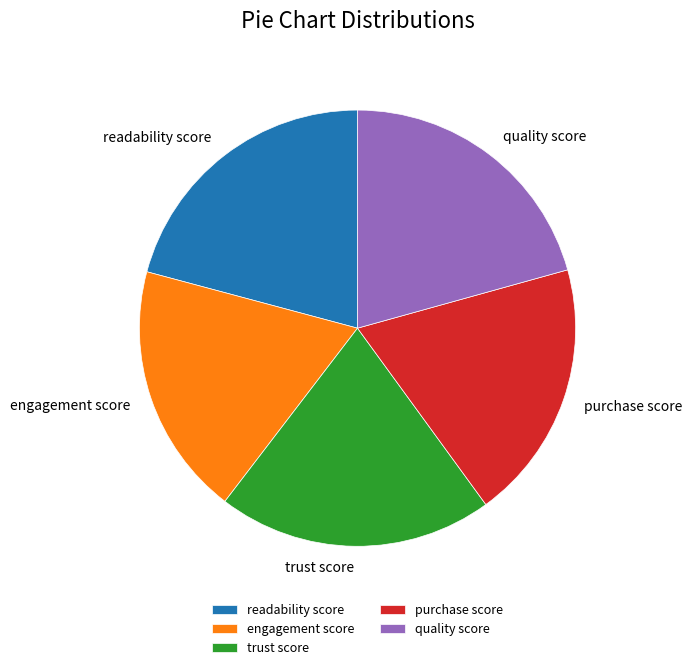

Is the sum of engagement score and quality score greater than half?

No